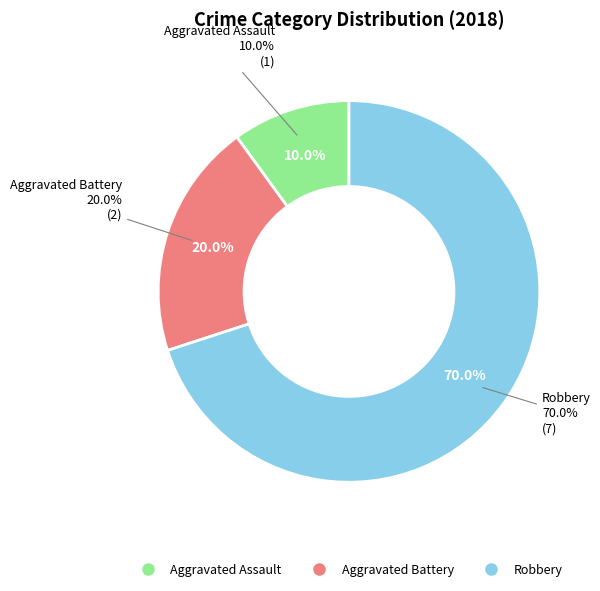

Which has a higher value, Aggravated Battery or Total?

Total